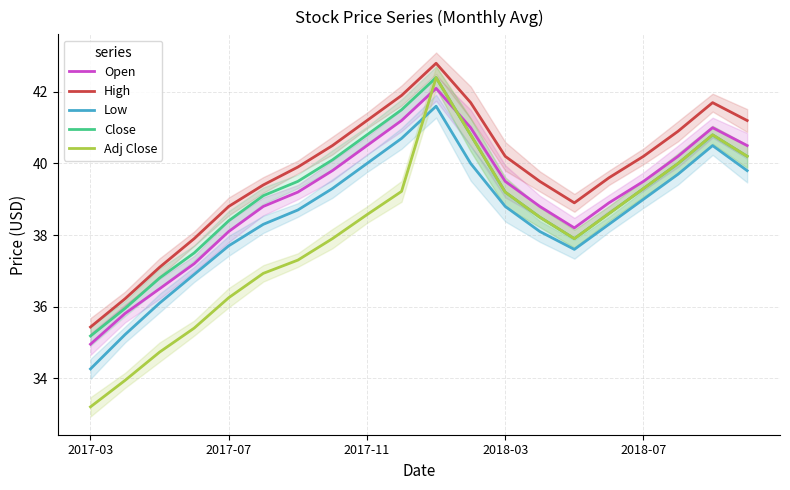

True or false: Open has a value of 38.9 at 15.

True